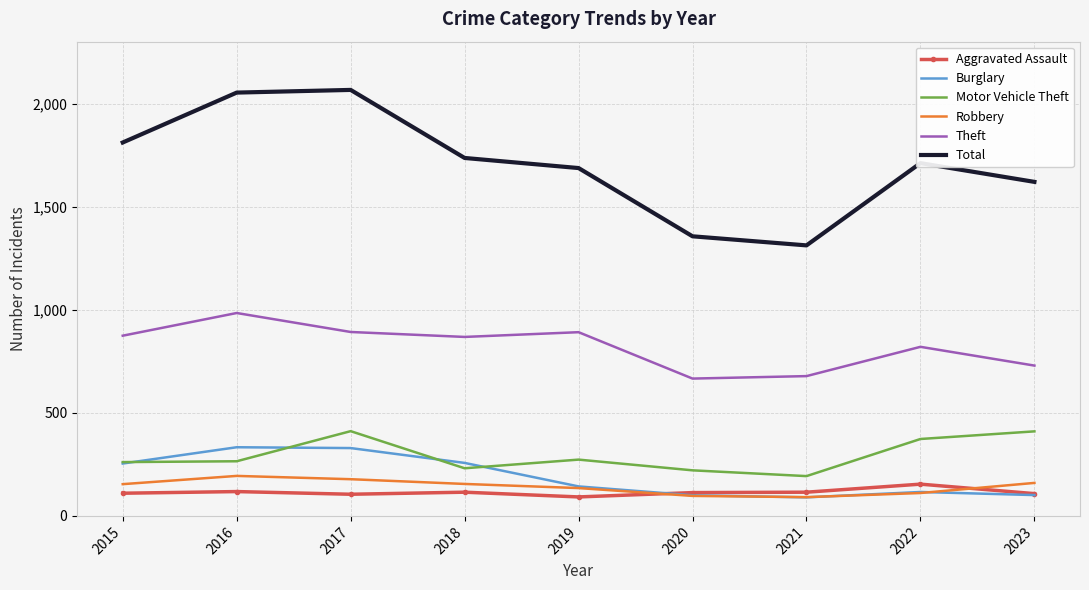

True or false: Aggravated Assault and Motor Vehicle Theft intersect in this chart.

False